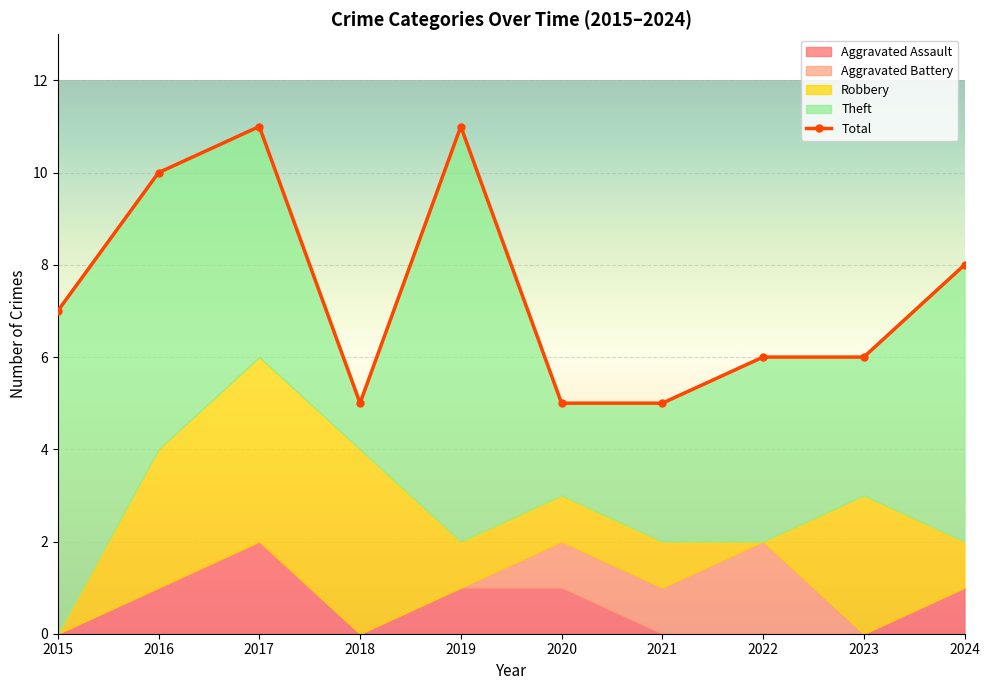

The value at 2021 is 5. True or false?

True